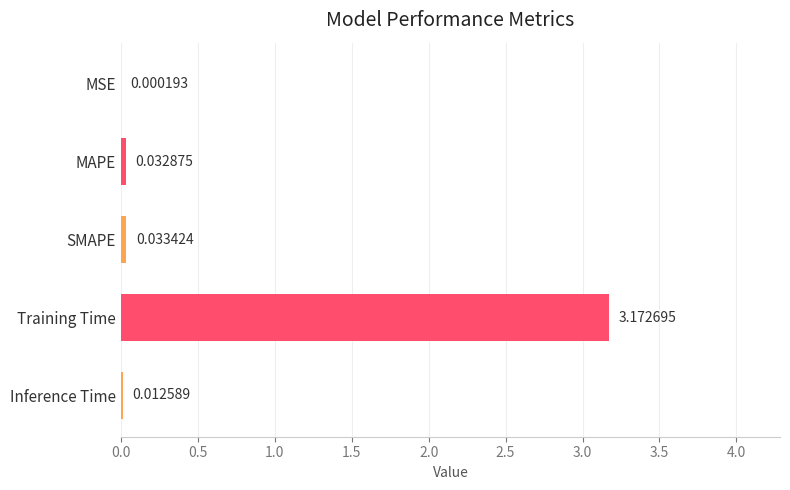

What is the average value?

0.7